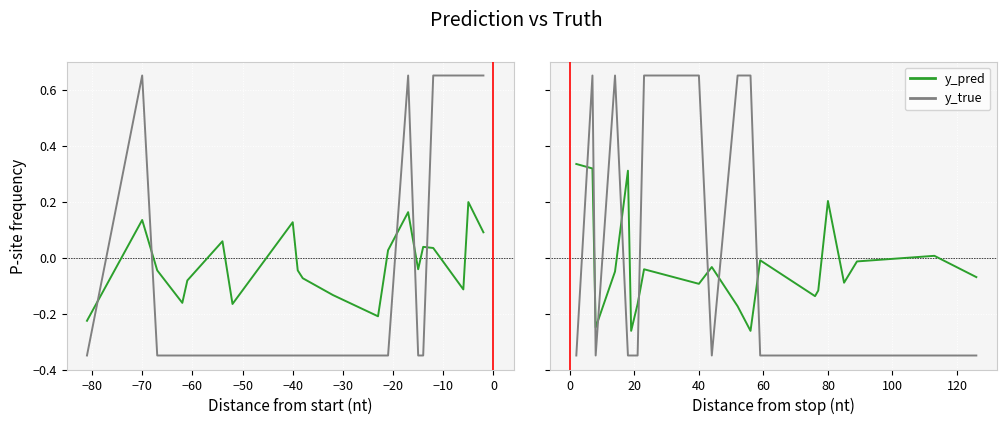

Count the y_true values in the range 0 to 1.

6